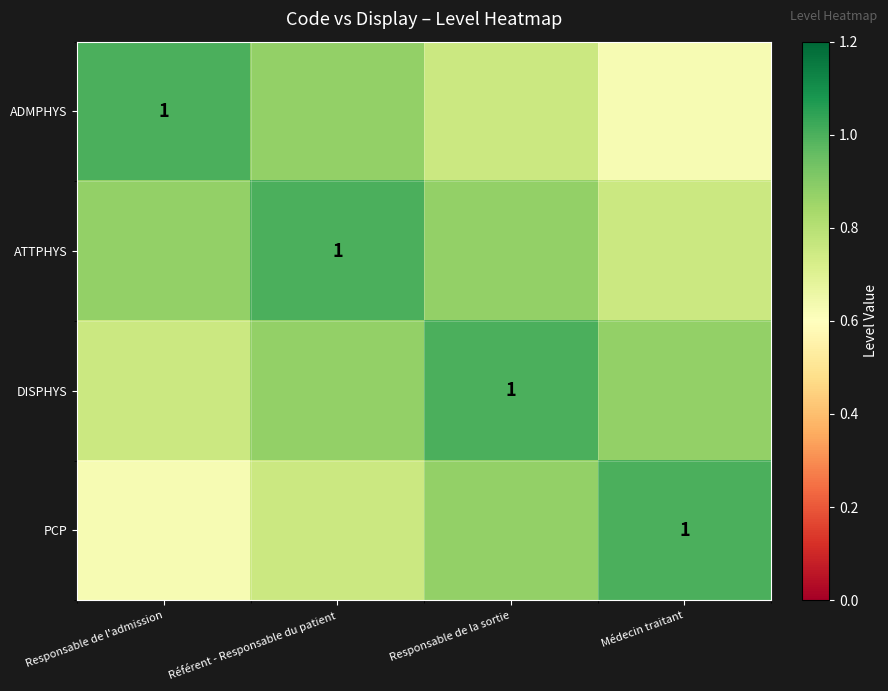

Which category has the highest value in the DISPHYS series?

Responsable de la sortie